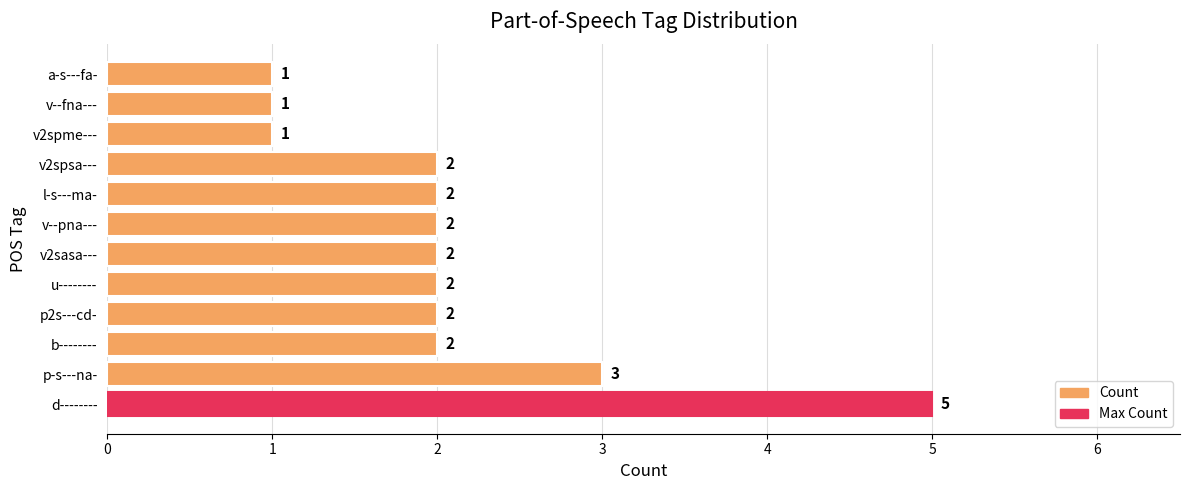

What is the ratio of the value at p2s---cd- to the value at u--------?

1.0